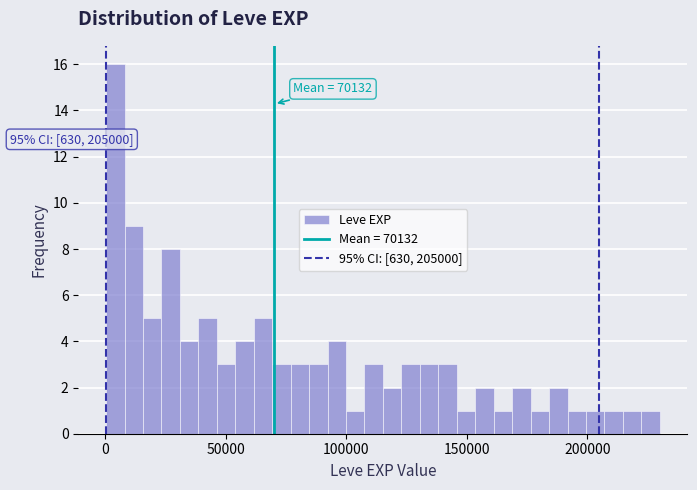

Read against the x-axis, roughly where is the centre of the tallest bar?

5000